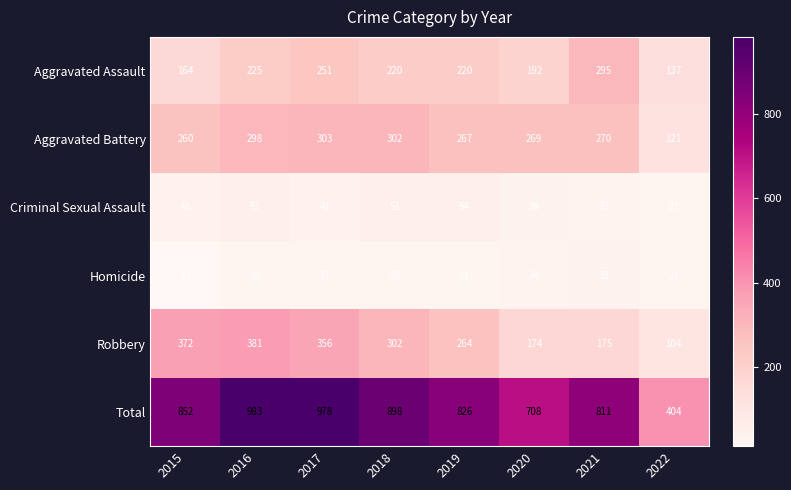

At 2015, list the series in order from largest to smallest.

Total, Robbery, Aggravated Battery, Aggravated Assault, Criminal Sexual Assault, Homicide